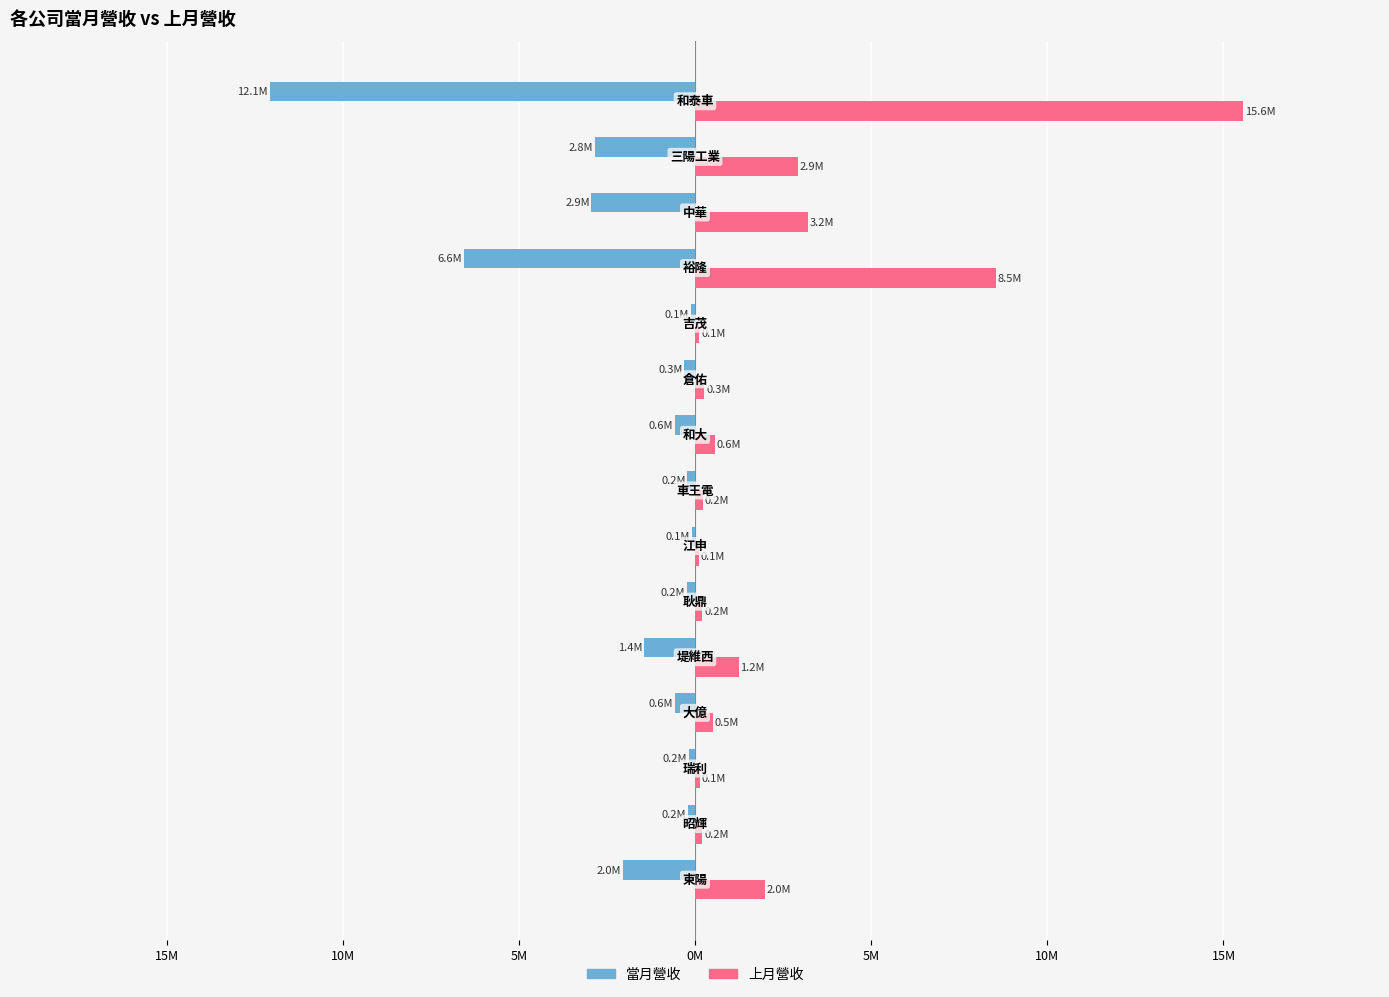

Which series has the widest spread of values?

上月營收